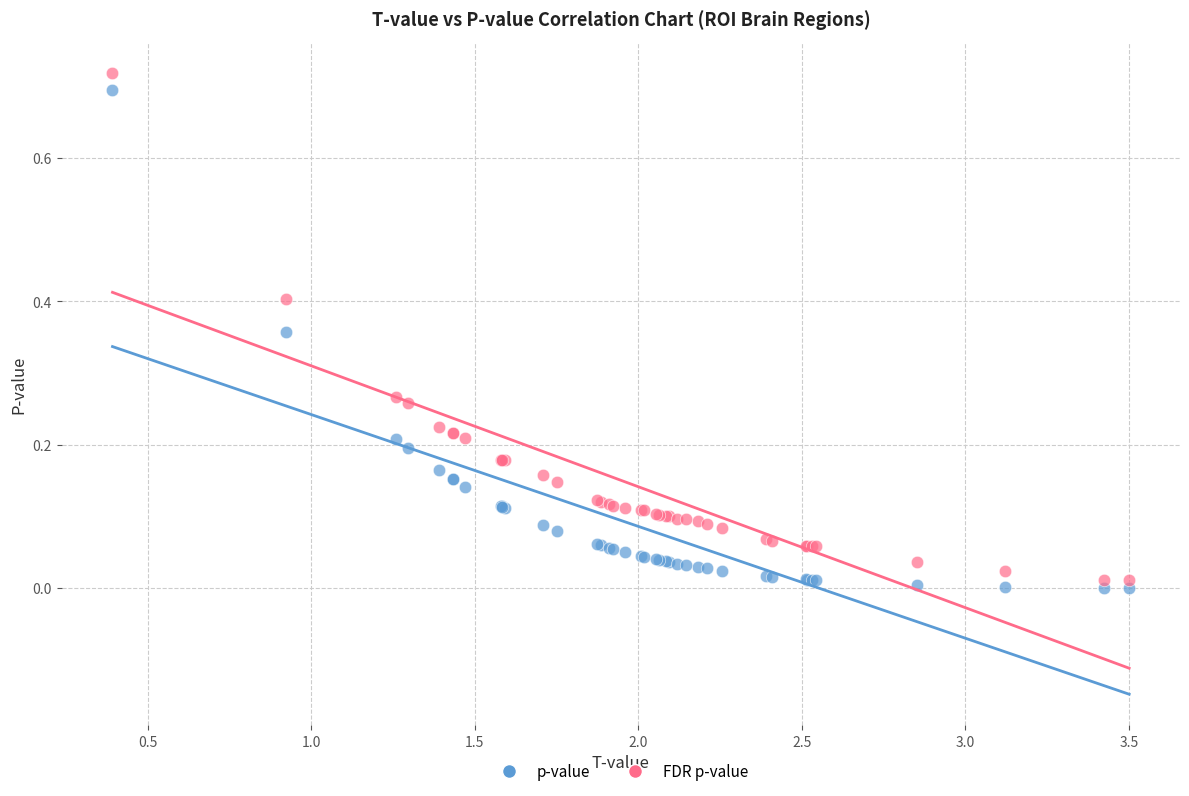

Which series reaches the maximum Y coordinate?

FDR p-value